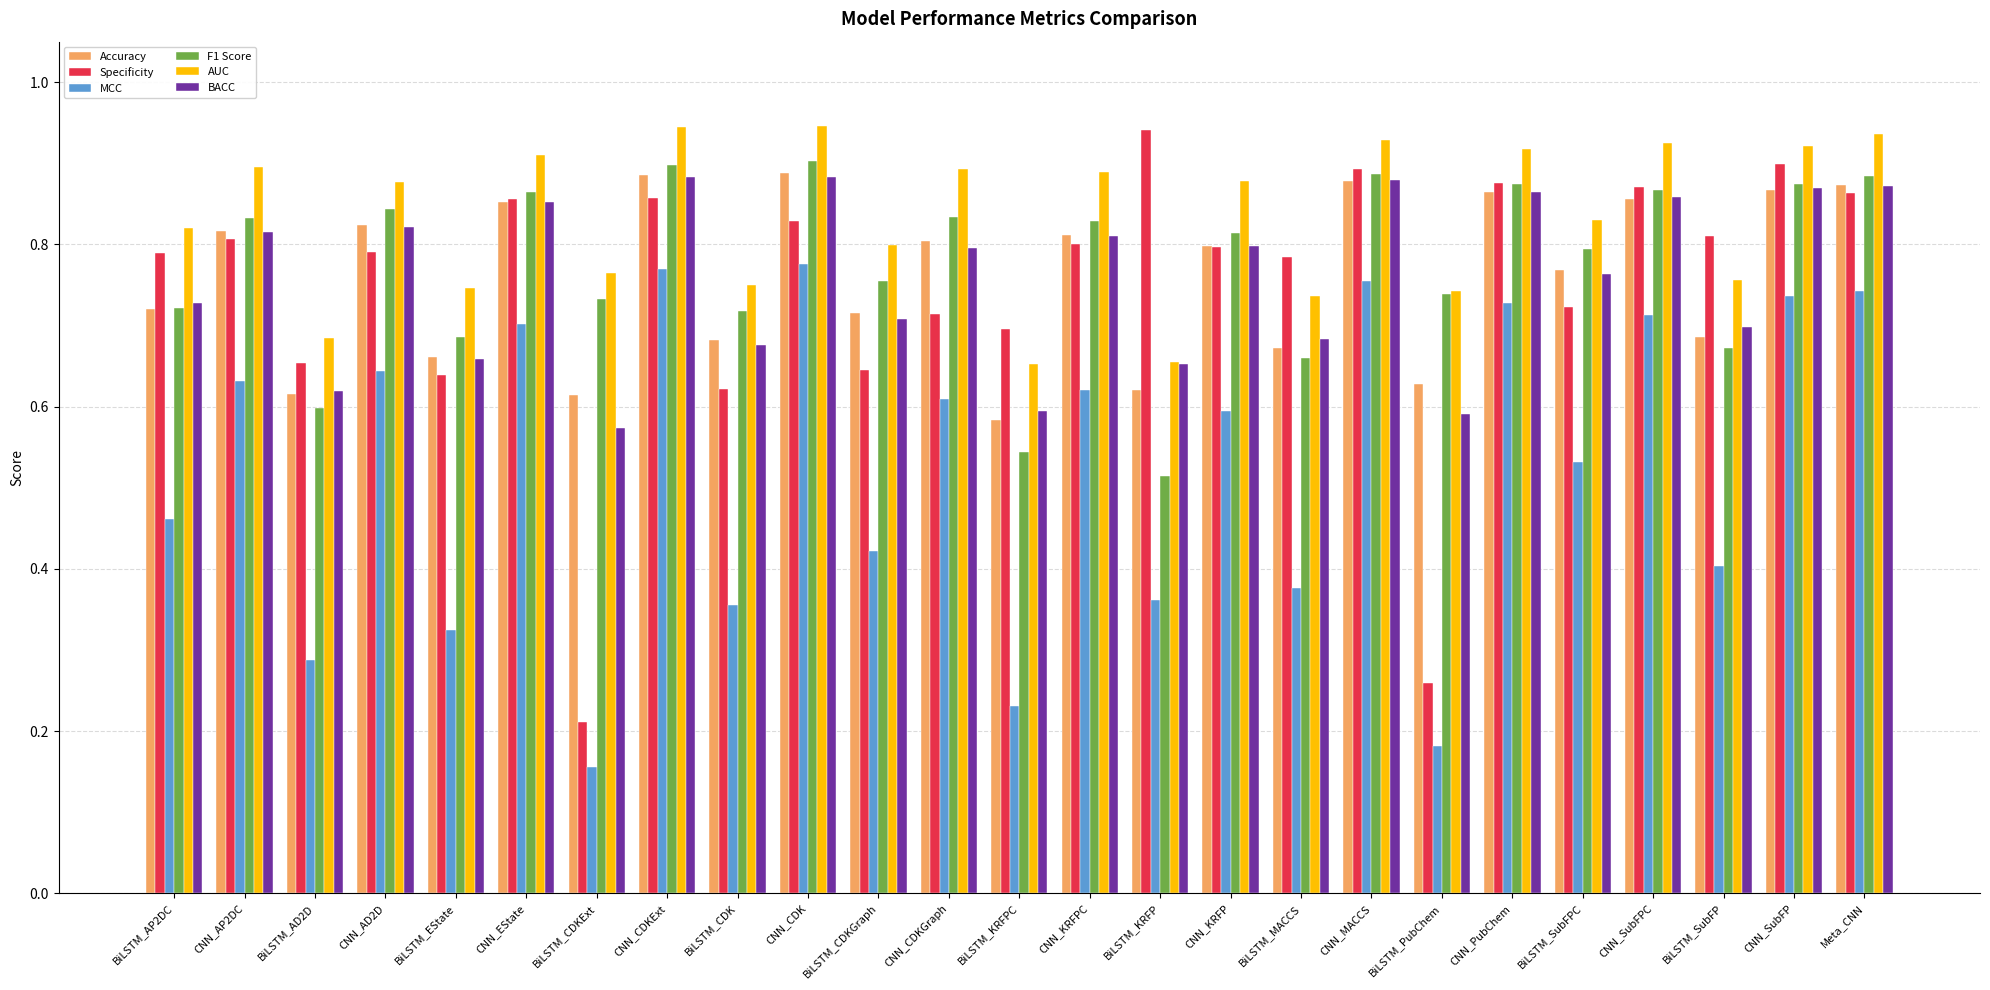

Is it true that BACC equals 0.7 at BiLSTM_AP2DC?

True